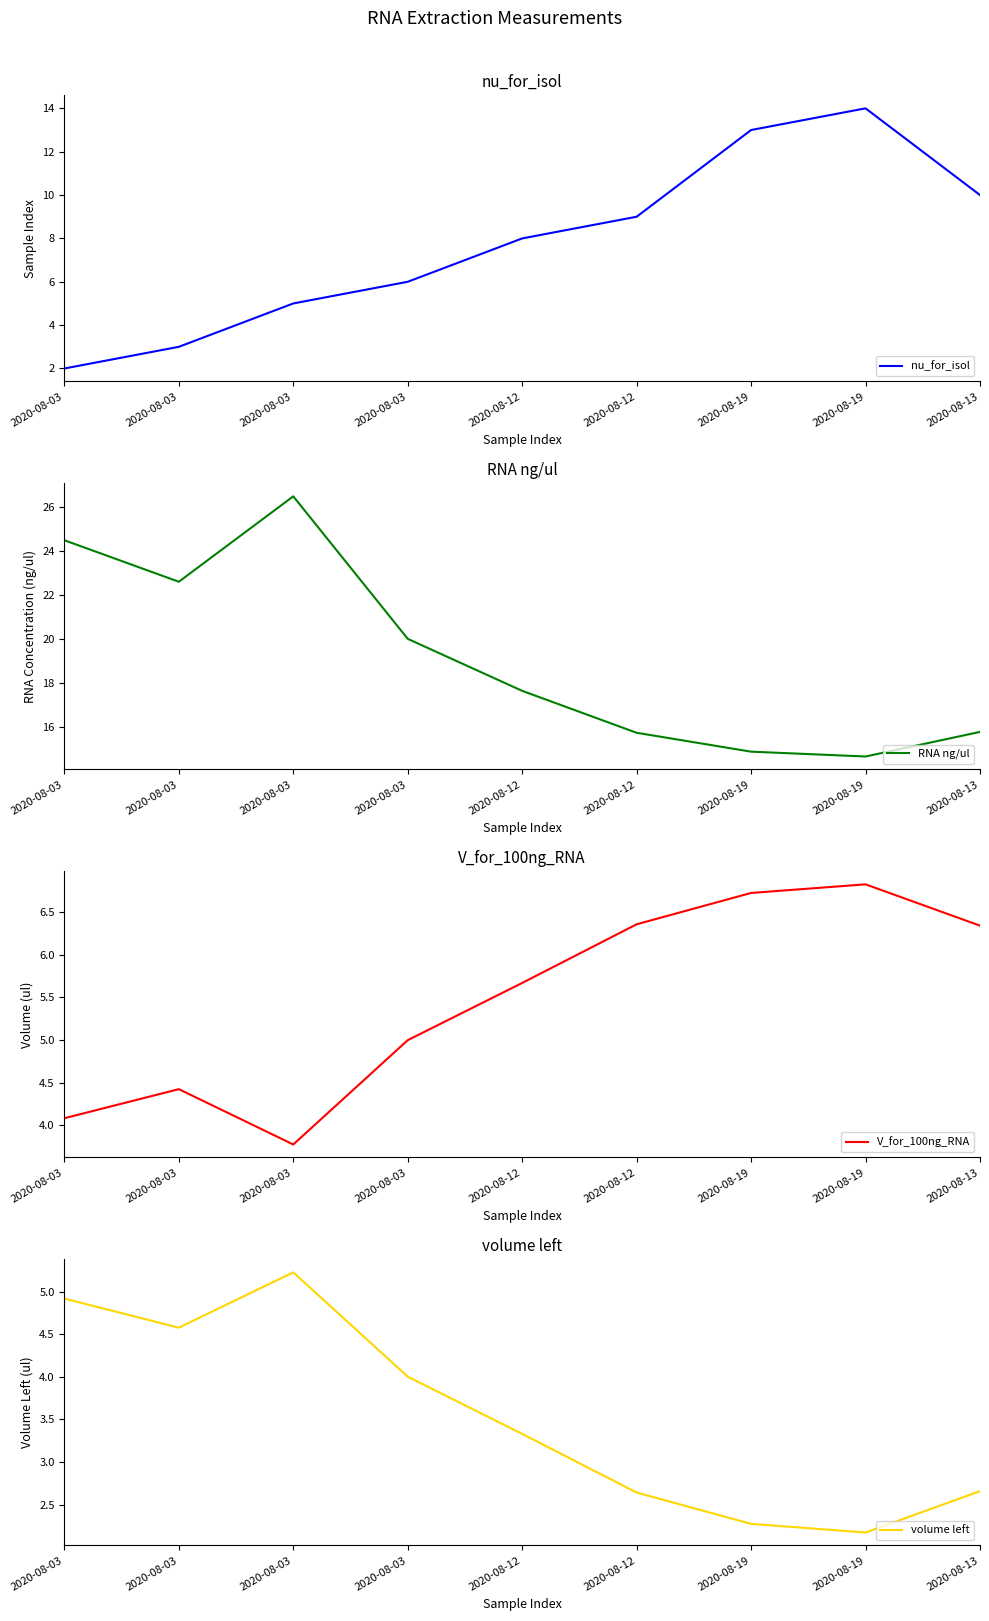

Is the value of RNA ng/ul at 2020-08-03 greater than the value of V_for_100ng_RNA at 2020-08-19?

Yes